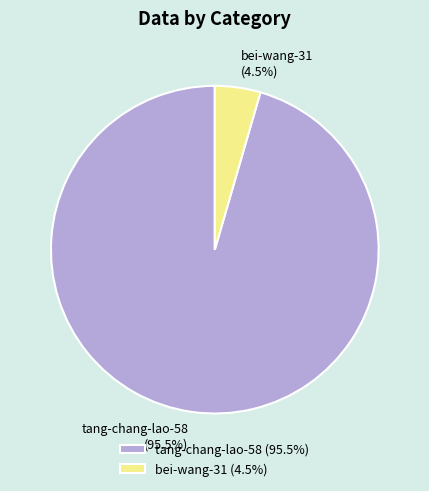

Combined, what portion of the pie is bei-wang-31 and tang-chang-lao-58?

100.0%